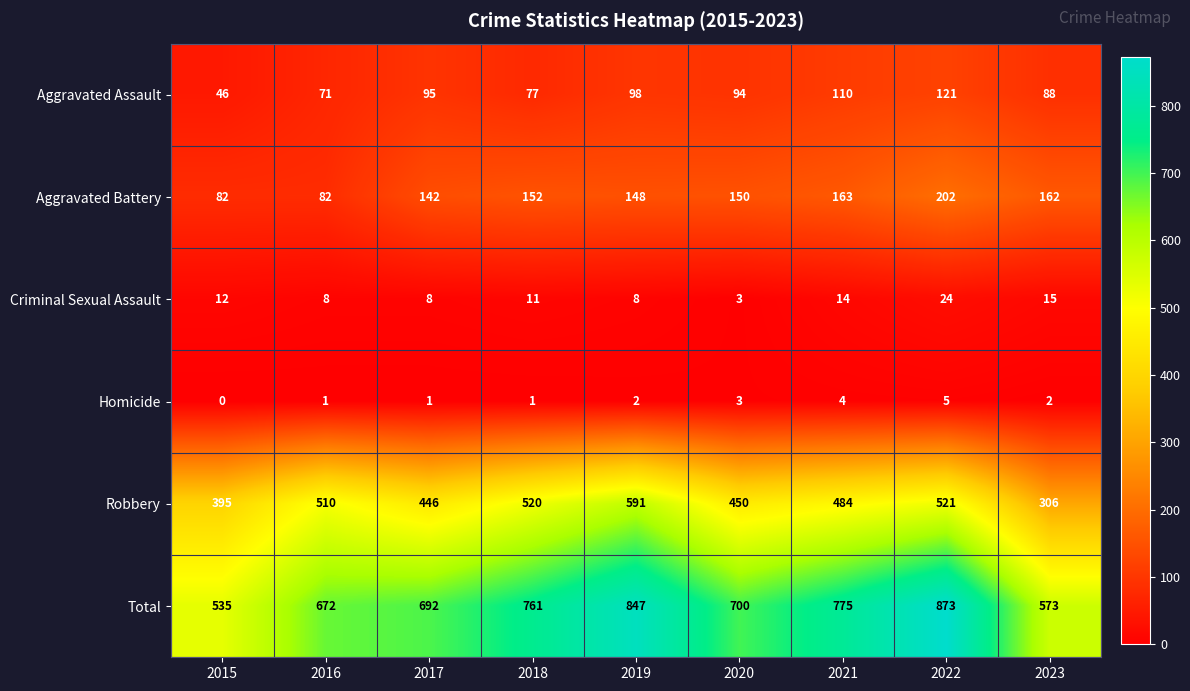

Which category has the lowest value across all series?

2015